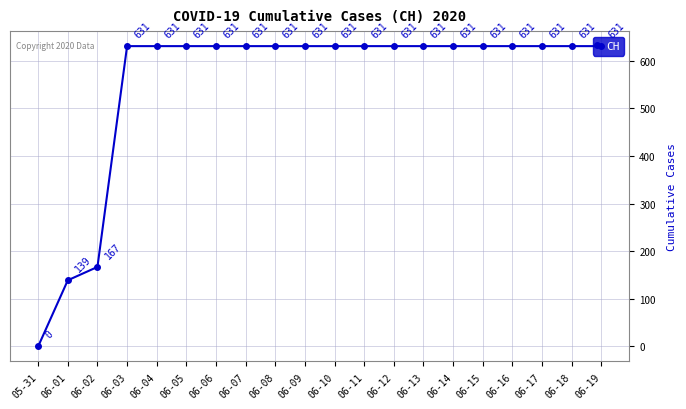

How many data points does each series have?

20